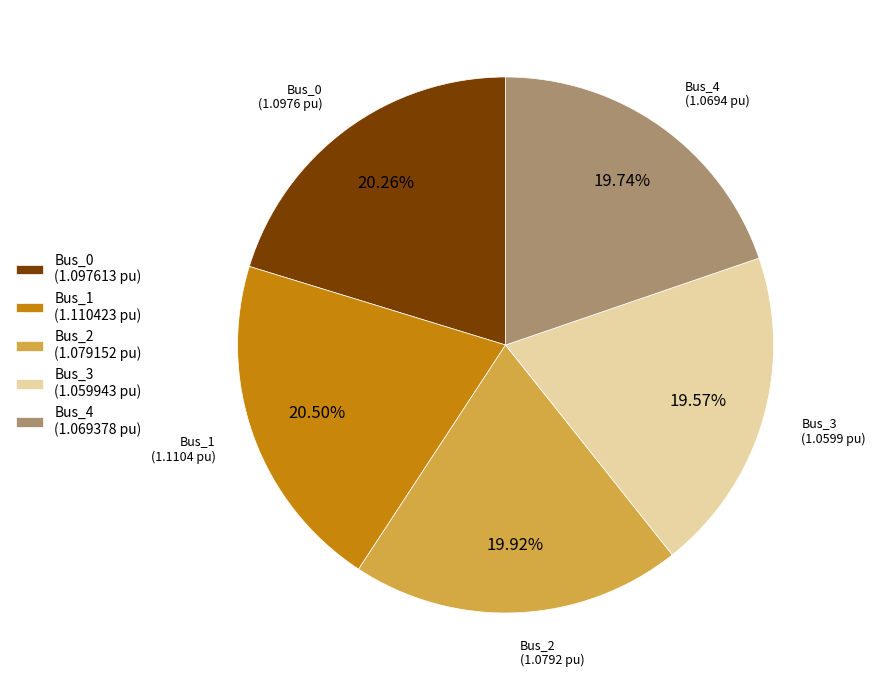

Combined, do Bus_1 and Bus_4 account for over 50%?

No